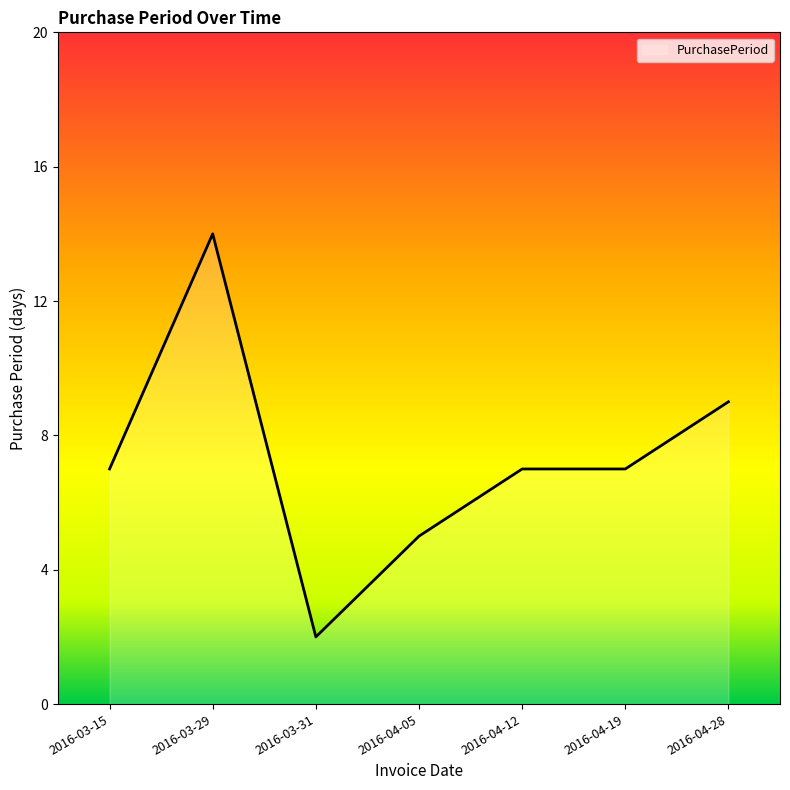

What is the maximum value shown in the chart?

14